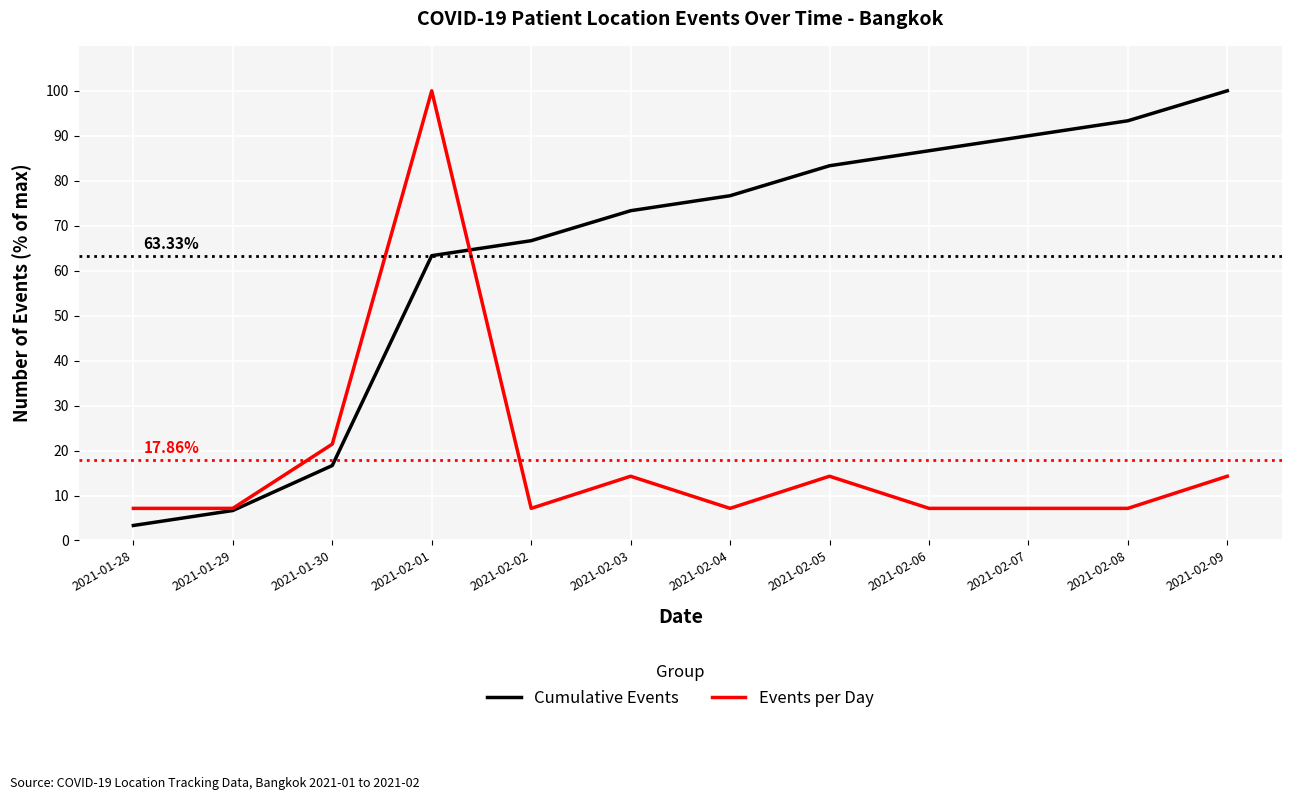

Which series has the widest spread of values?

Cumulative Events